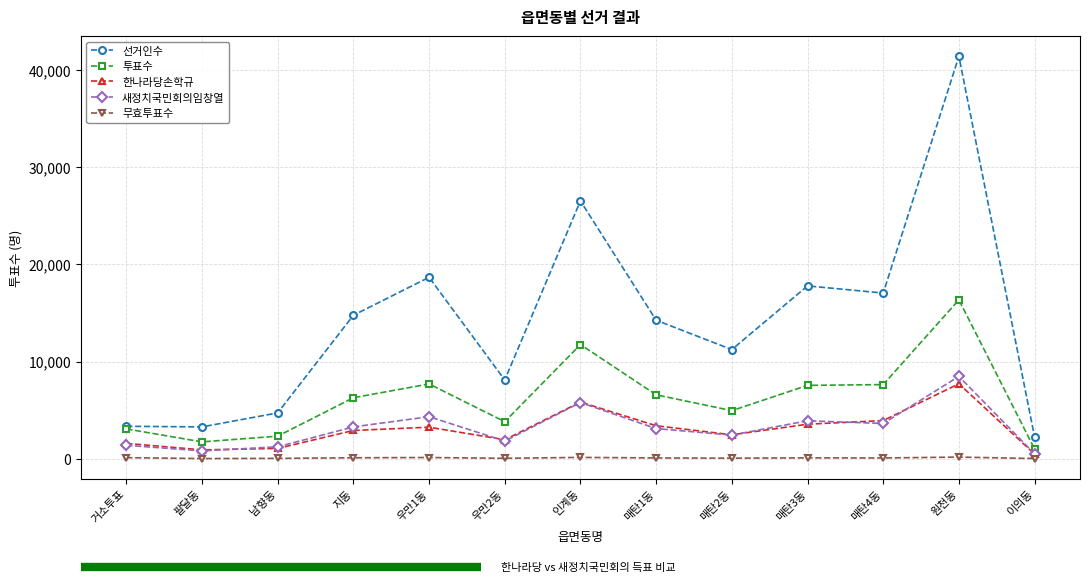

What is the sum of the 한나라당손학규 values at 우만1동 and 인계동?

9075